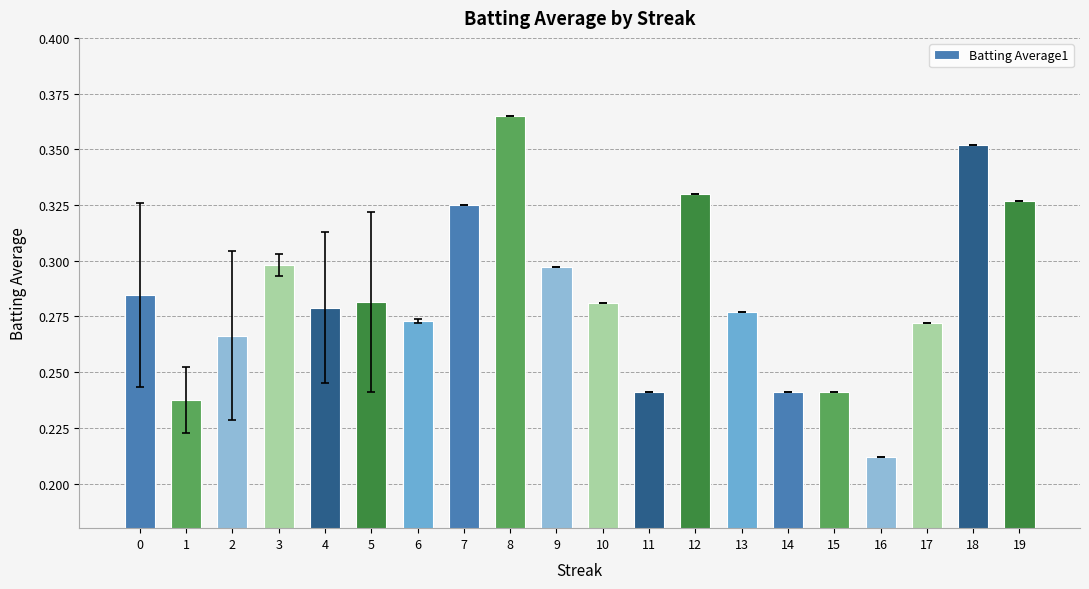

What is the change in value from 8 to 11?

-0.1